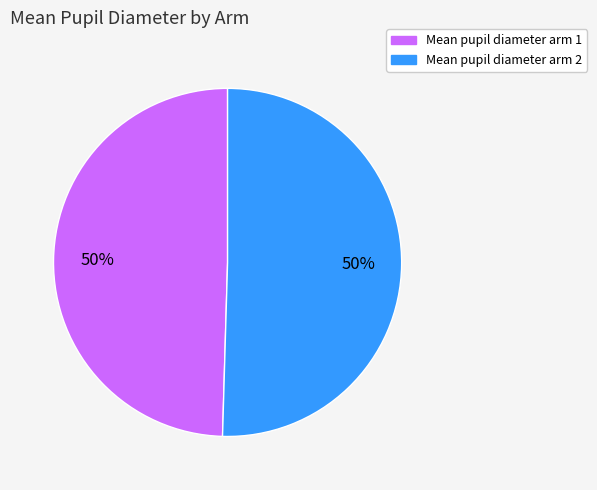

Is it true that Mean pupil diameter arm 1 is 43% of the pie?

False